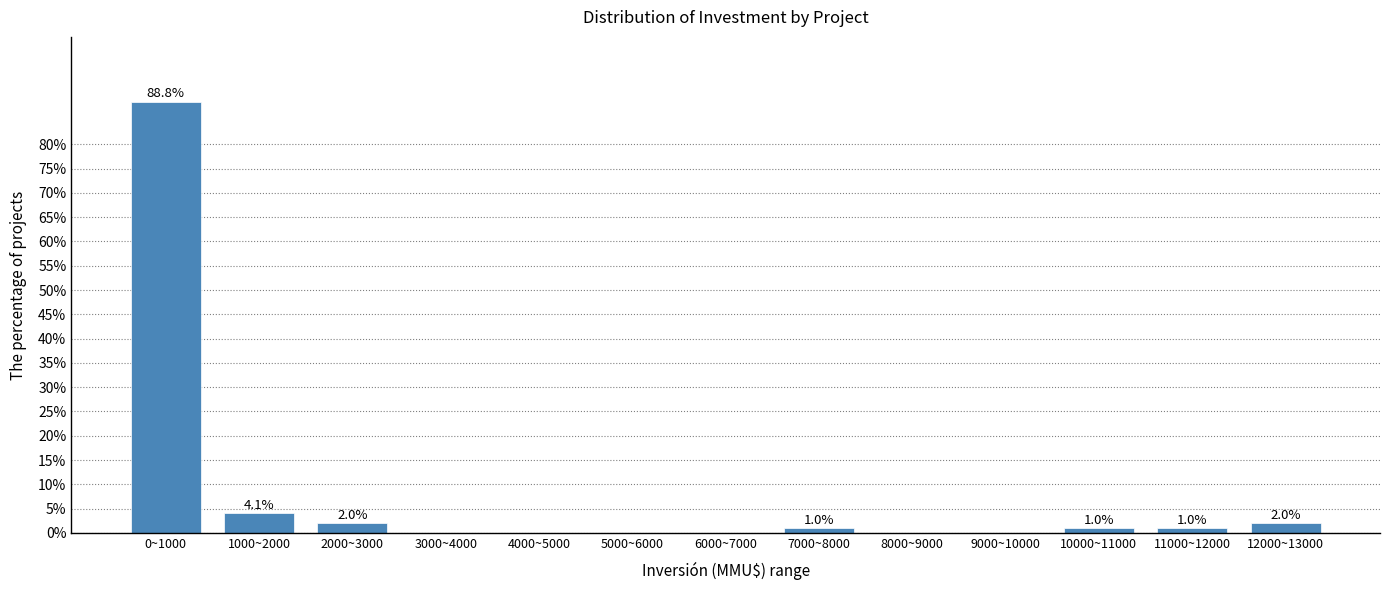

Reading left to right, what are all the values shown in this chart?

0~1000=88.8	1000~2000=4.1	2000~3000=2.0	3000~4000=0.0	4000~5000=0.0	5000~6000=0.0	6000~7000=0.0	7000~8000=1.0	8000~9000=0.0	9000~10000=0.0	10000~11000=1.0	11000~12000=1.0	12000~13000=2.0